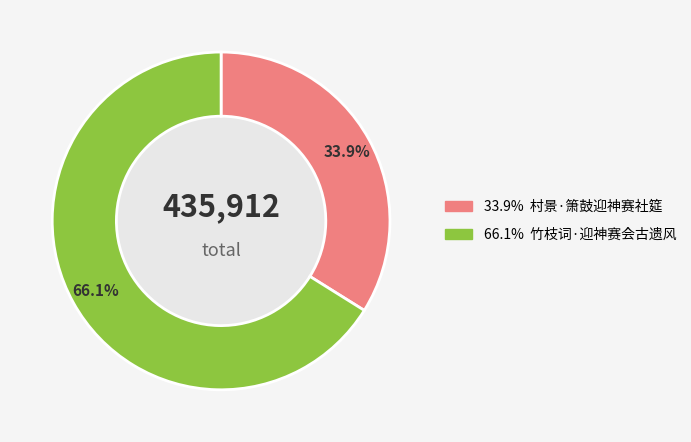

Does any single category account for the majority?

Yes